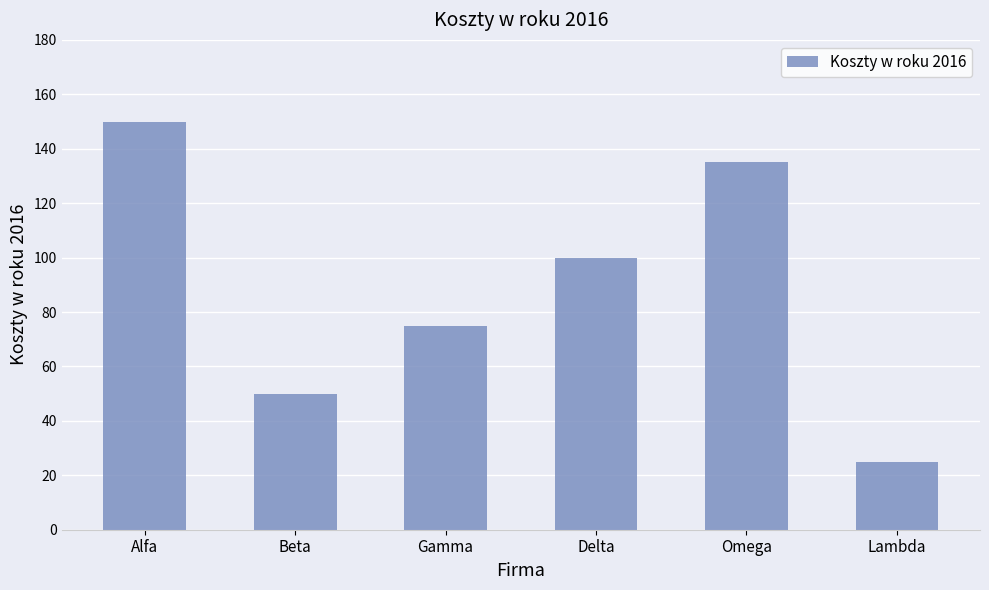

Reading right to left, transcribe all the data shown in this chart.

Lambda=25	Omega=135	Delta=100	Gamma=75	Beta=50	Alfa=150